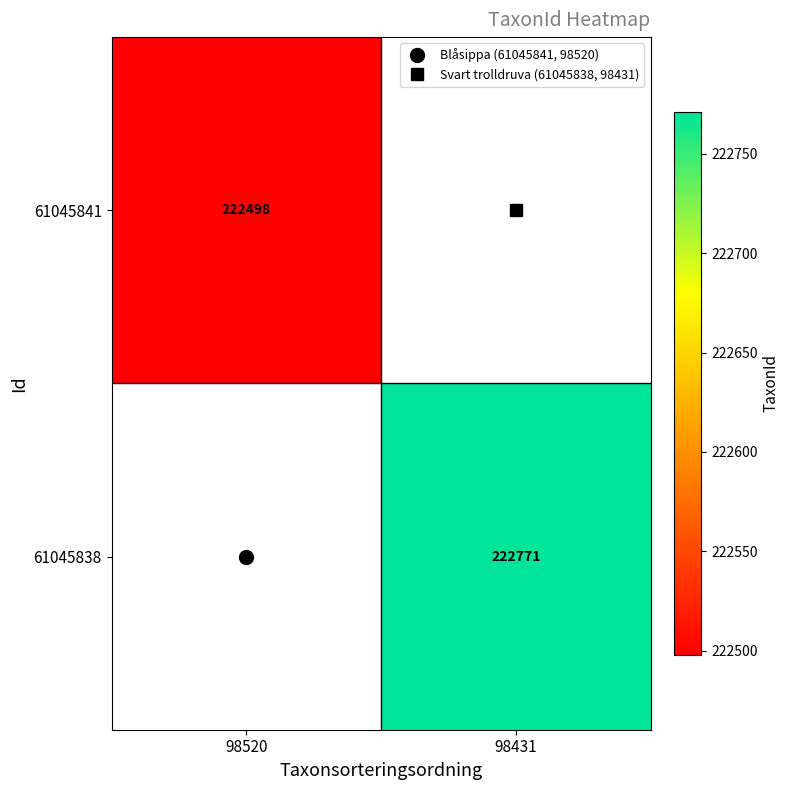

How many values in 61045841 are above zero?

1